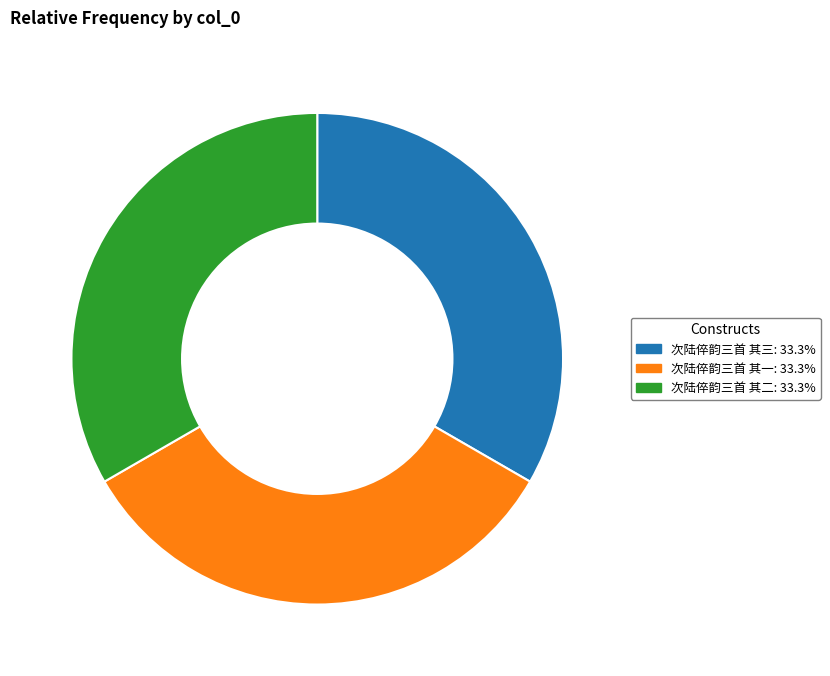

Approximately how many times larger is the value at 次陆倅韵三首 其二 compared to 次陆倅韵三首 其三?

1.0